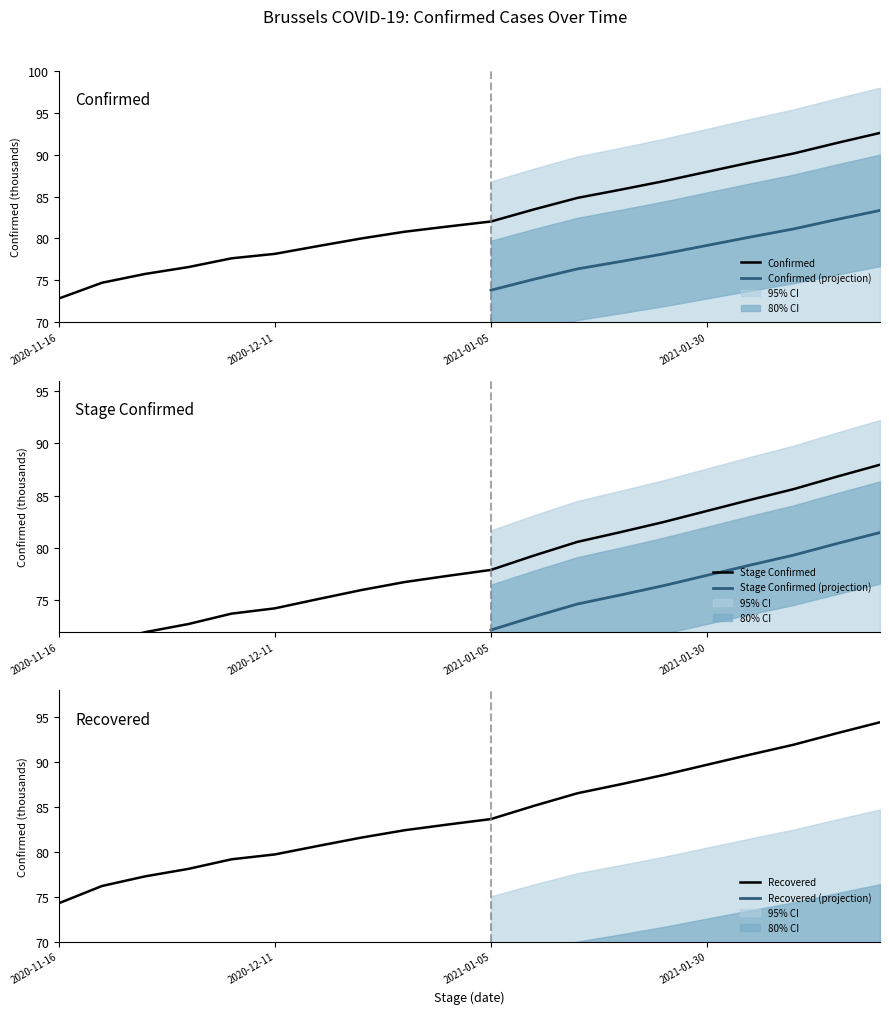

What is the spread (max minus min) of values at 2020-12-11?

1.6